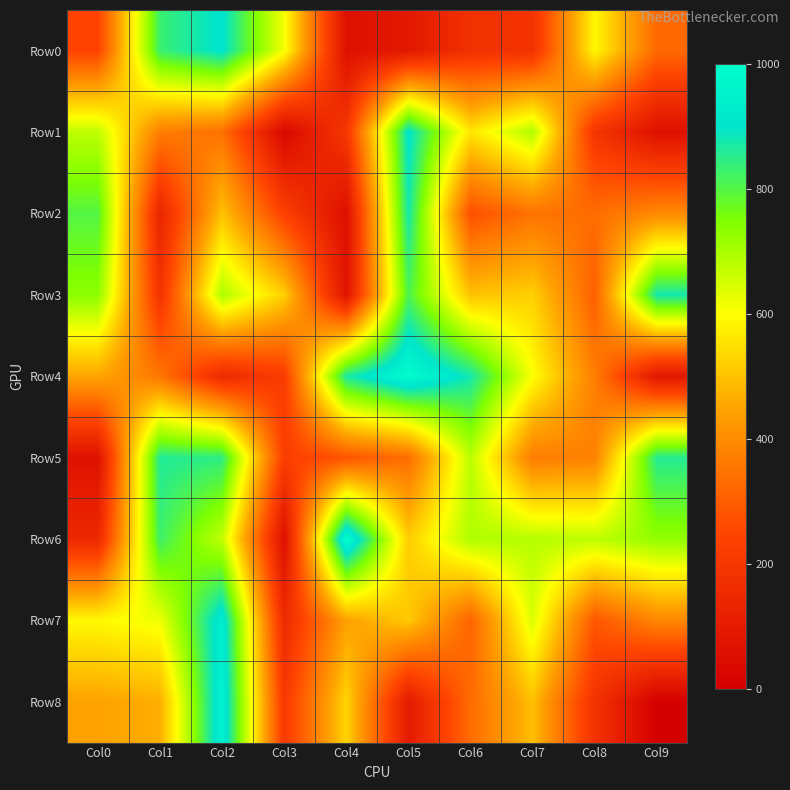

Reading left to right, extract all data points from this chart.

Row0: Col0=243	Col1=831	Col2=907	Col3=610	Col4=62	Col5=90	Col6=181	Col7=182	Col8=588	Col9=327
Row1: Col0=676	Col1=370	Col2=342	Col3=30	Col4=201	Col5=905	Col6=558	Col7=692	Col8=192	Col9=64
Row2: Col0=800	Col1=136	Col2=500	Col3=232	Col4=59	Col5=875	Col6=271	Col7=347	Col8=335	Col9=393
Row3: Col0=734	Col1=187	Col2=696	Col3=520	Col4=72	Col5=809	Col6=500	Col7=522	Col8=306	Col9=877
Row4: Col0=452	Col1=354	Col2=155	Col3=220	Col4=868	Col5=990	Col6=877	Col7=604	Col8=370	Col9=85
Row5: Col0=65	Col1=861	Col2=846	Col3=225	Col4=283	Col5=335	Col6=679	Col7=366	Col8=378	Col9=857
Row6: Col0=148	Col1=827	Col2=671	Col3=61	Col4=1000	Col5=518	Col6=694	Col7=686	Col8=677	Col9=726
Row7: Col0=590	Col1=618	Col2=940	Col3=156	Col4=442	Col5=511	Col6=314	Col7=642	Col8=288	Col9=390
Row8: Col0=445	Col1=466	Col2=958	Col3=210	Col4=531	Col5=97	Col6=333	Col7=494	Col8=184	Col9=3